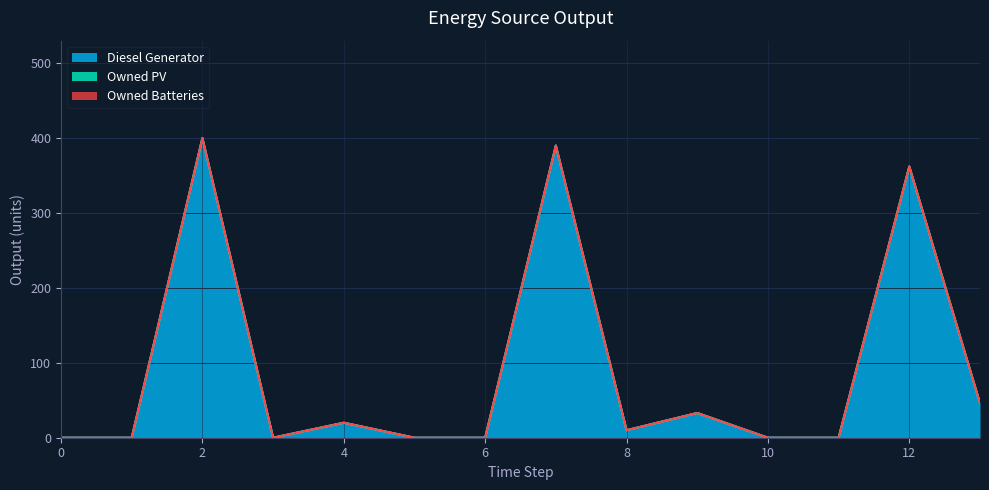

True or false: Diesel Generator and Owned PV intersect in this chart.

False